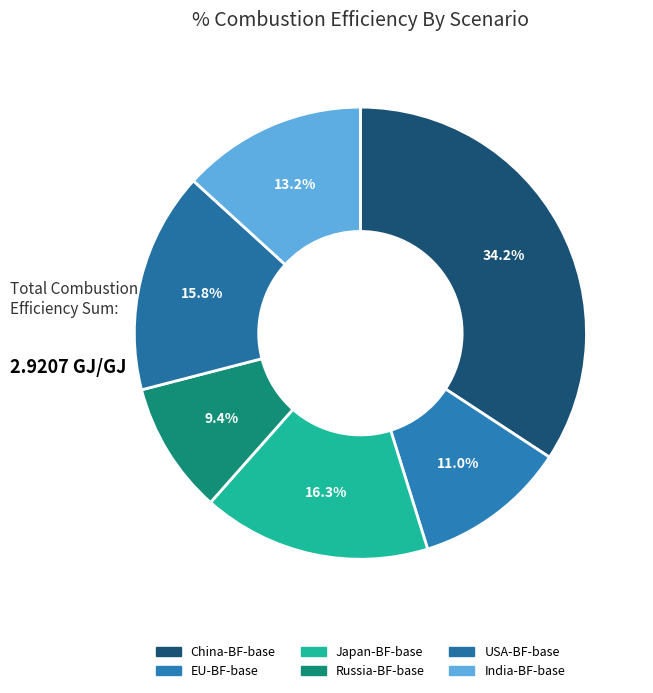

The USA-BF-base slice represents 16% of the pie. True or false?

True